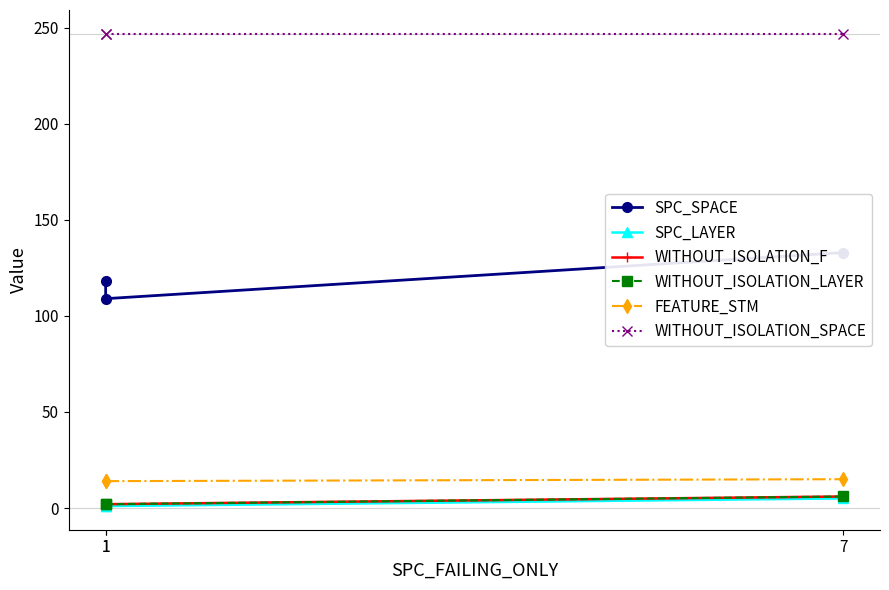

What is the difference between the maximum and minimum values in the FEATURE_STM series?

1